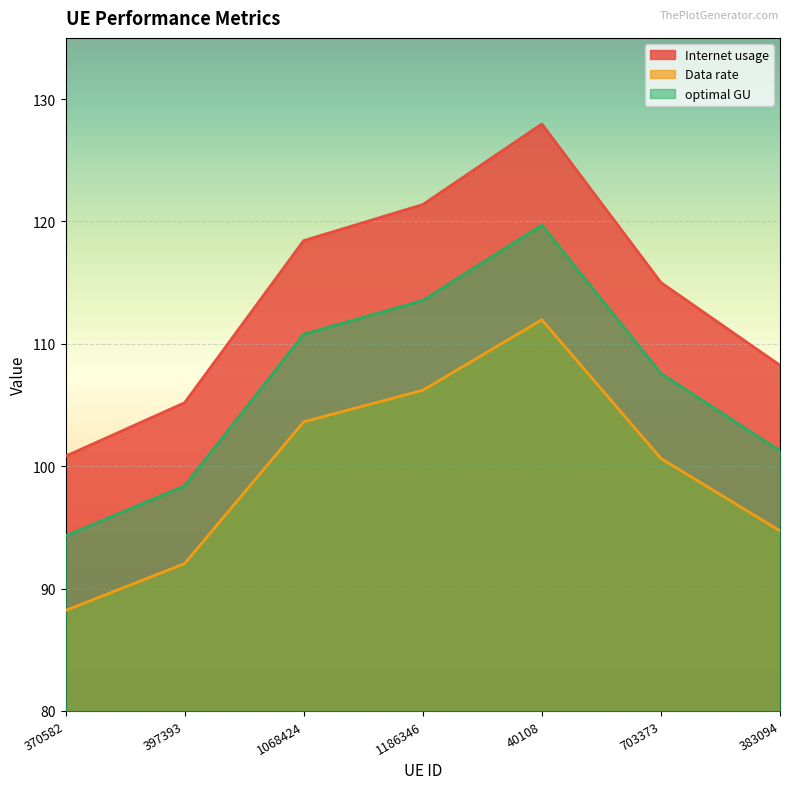

What are all the series names shown in the legend?

Internet usage, Data rate, optimal GU